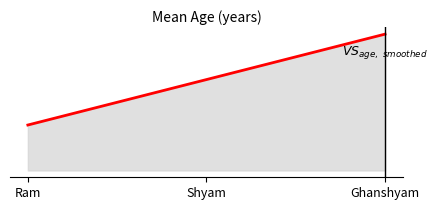

What is the value of the 3rd point from the left?

30